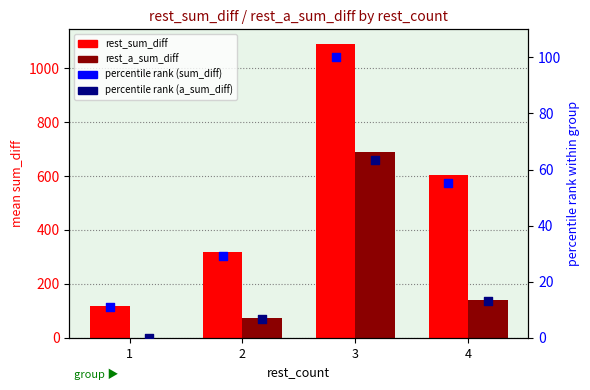

Is the value of rest_a_sum_diff at 3 greater than the value of pct rest_a_sum_diff at 4?

Yes